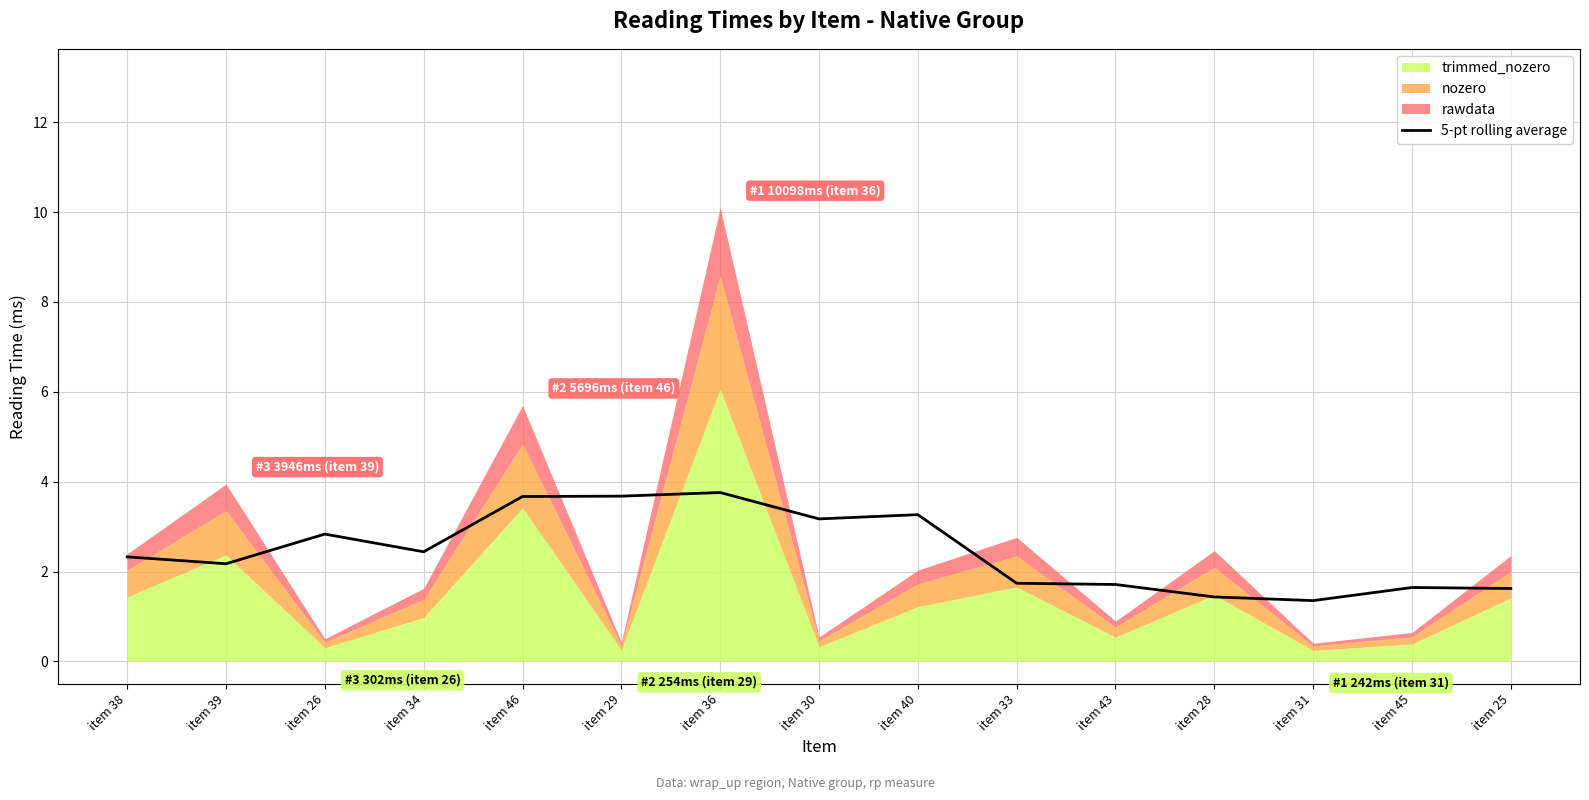

The value at item 46 is 3.7. True or false?

True